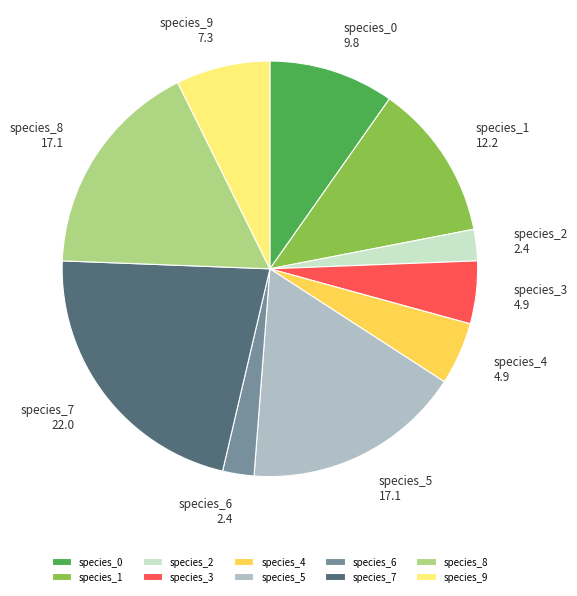

Do species_0 and species_9 together represent more than half of the pie?

No